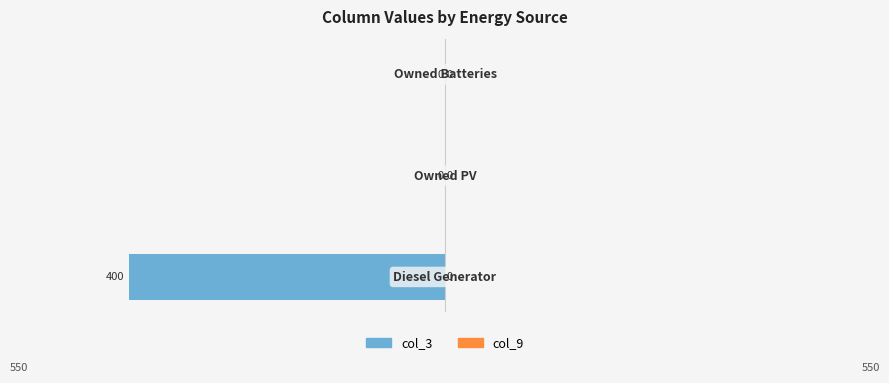

What is the sum of all values?

-400